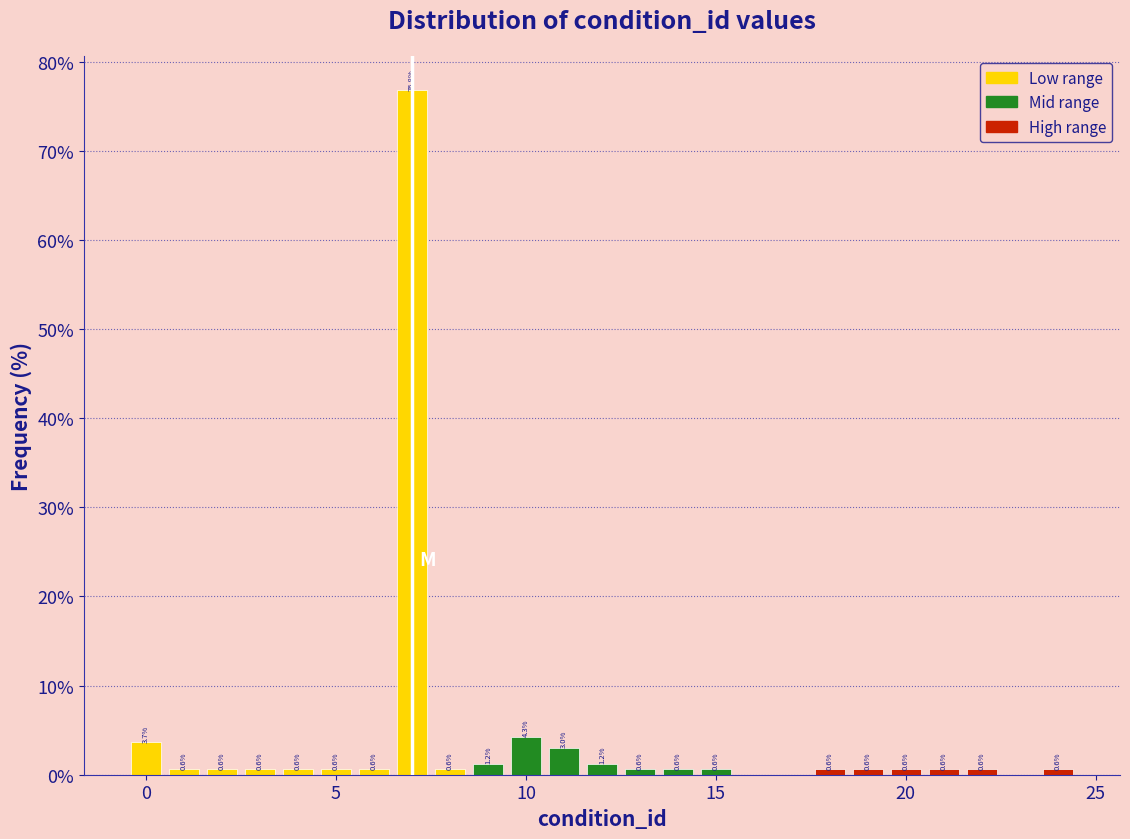

Read against the x-axis, roughly where is the centre of the tallest bar?

7.0